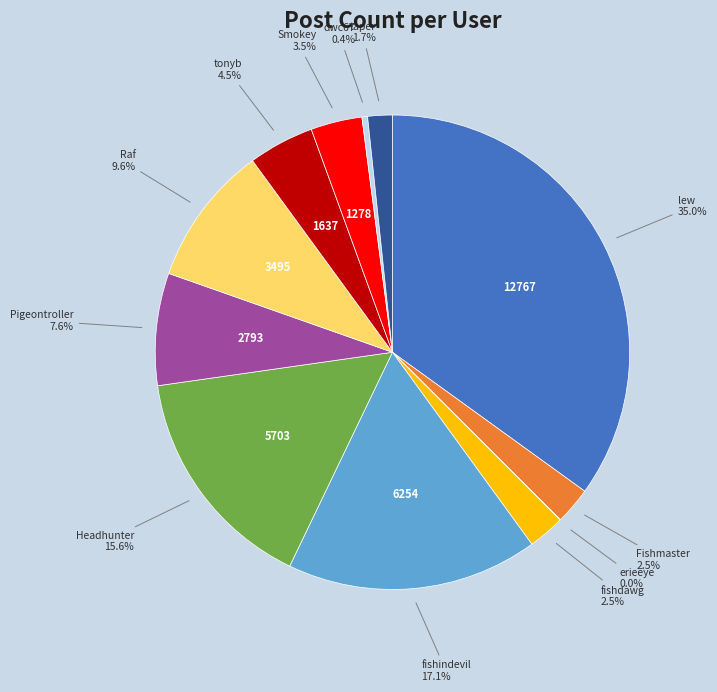

Is there a majority slice in this chart?

No